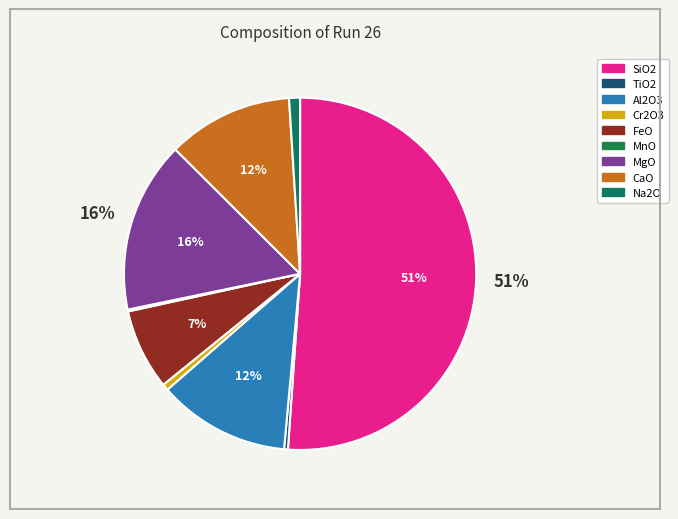

Which has a higher value, MgO or FeO?

MgO